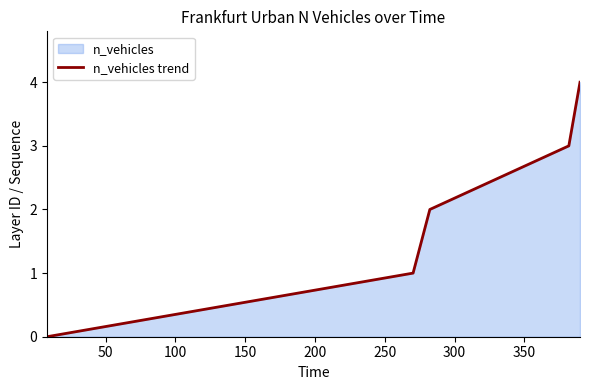

True or false: there are more than 0 points higher than both neighbors.

False